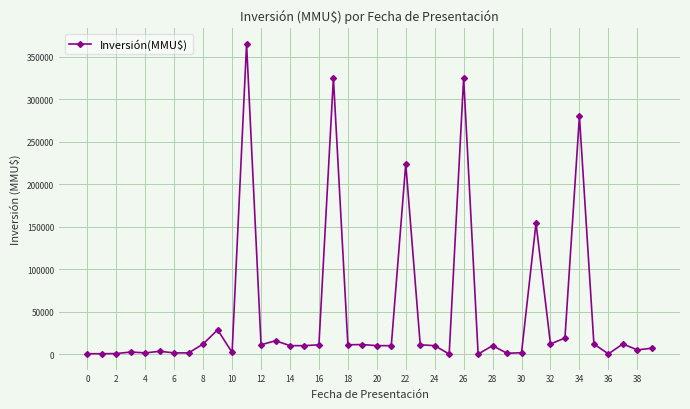

What is the maximum value shown in the chart?

365000